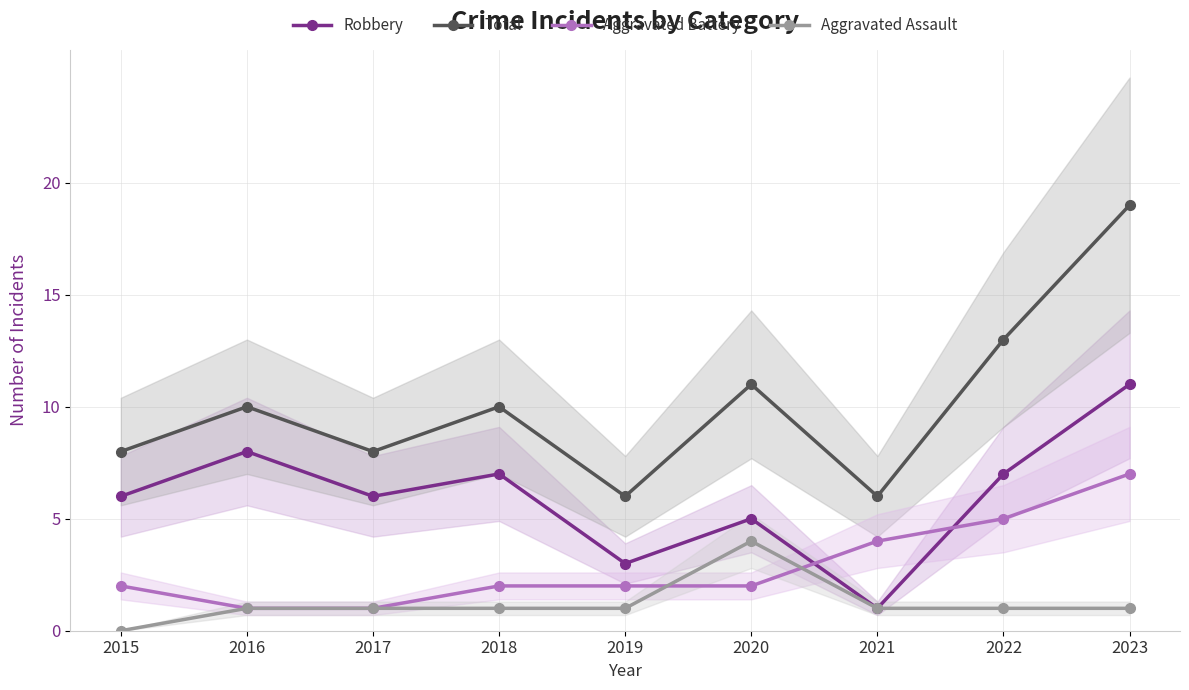

At which label is Aggravated Assault closest to 2?

2016